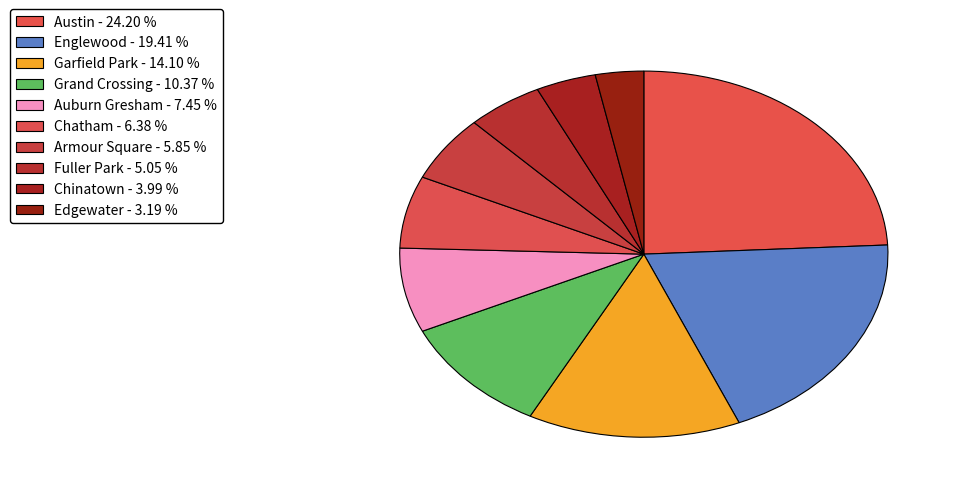

What is the smallest slice in the pie chart?

Edgewater